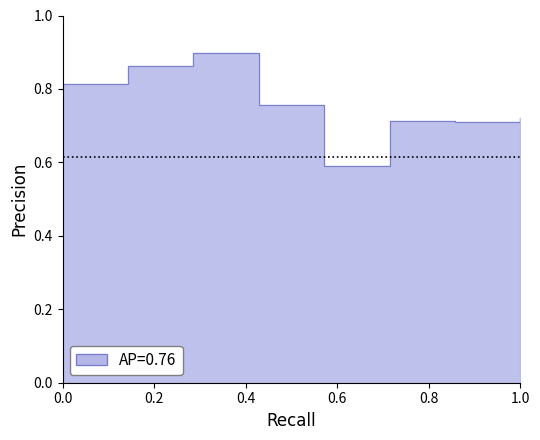

What is the difference between the maximum and minimum values?

0.3